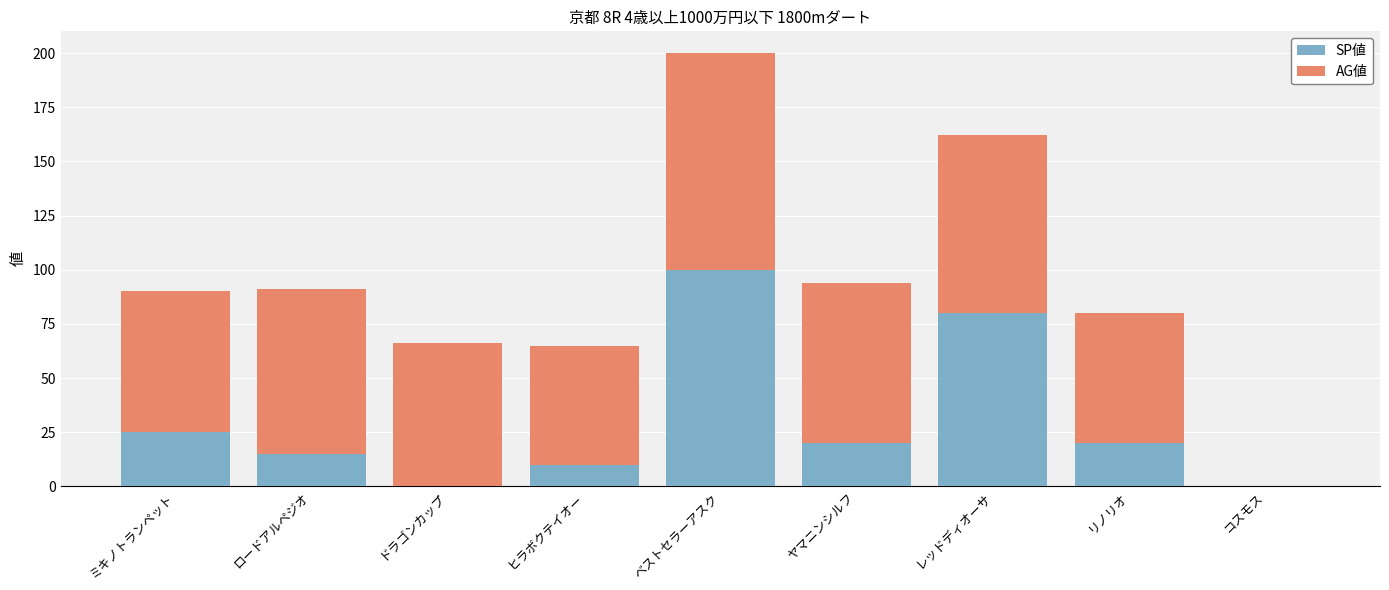

Reading left to right, list the values for the SP値 series.

ミキノトランペット=25	ロードアルペジオ=15	ドラゴンカップ=0	ヒラボクテイオー=10	ベストセラーアスク=100	ヤマニンシルフ=20	レッドディオーサ=80	リノリオ=20	コスモス=0